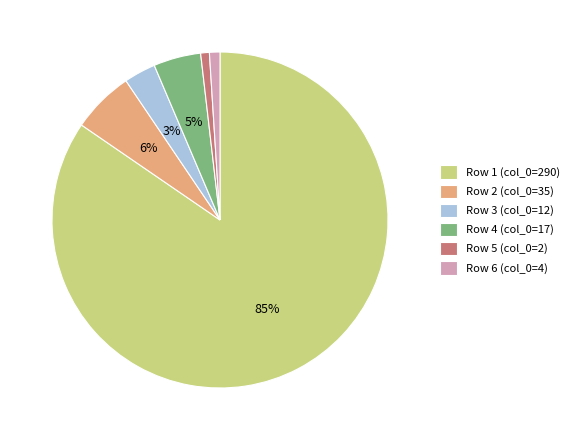

To the nearest percent, what is the average slice percentage?

17%